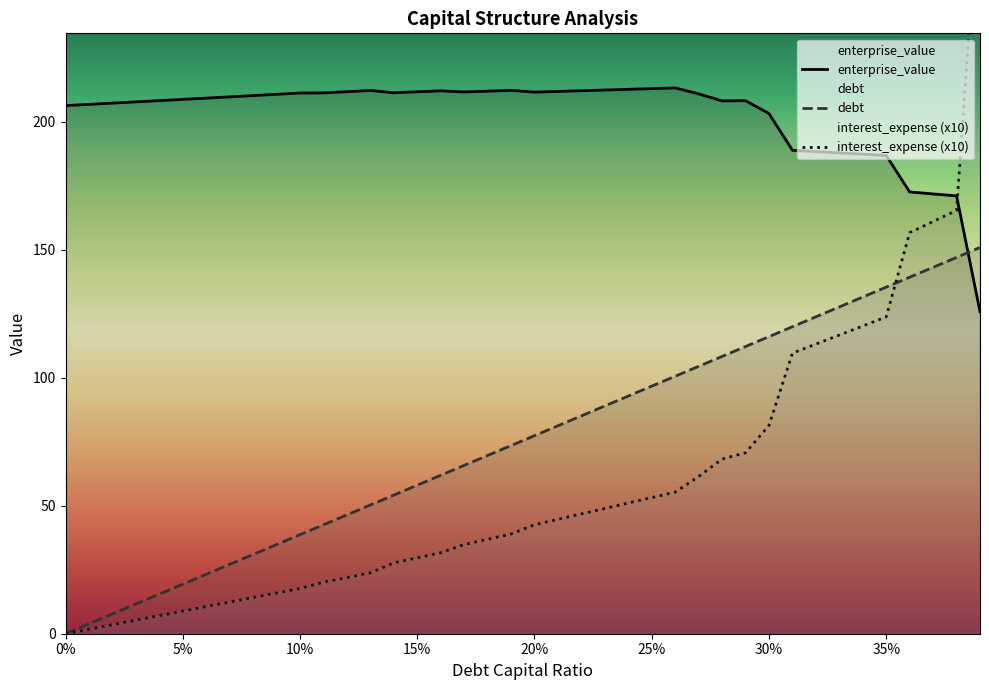

What is the highest value of the enterprise_value series?

213.2